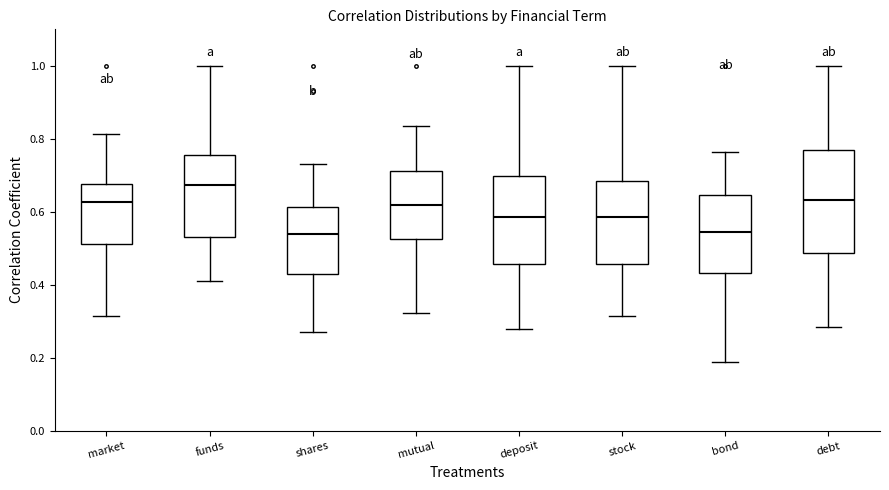

Comparing the boxes themselves (not the whiskers), which one is the tallest?

debt